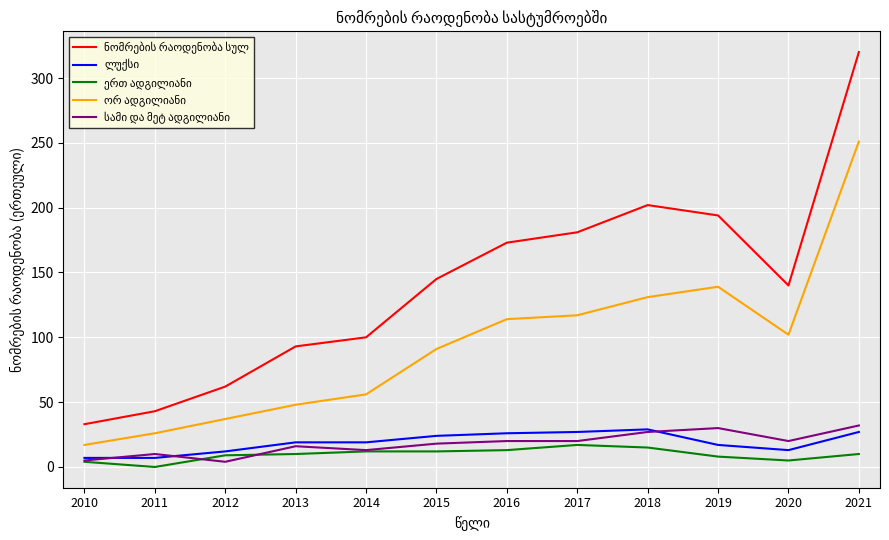

What is the maximum value shown in the chart?

320